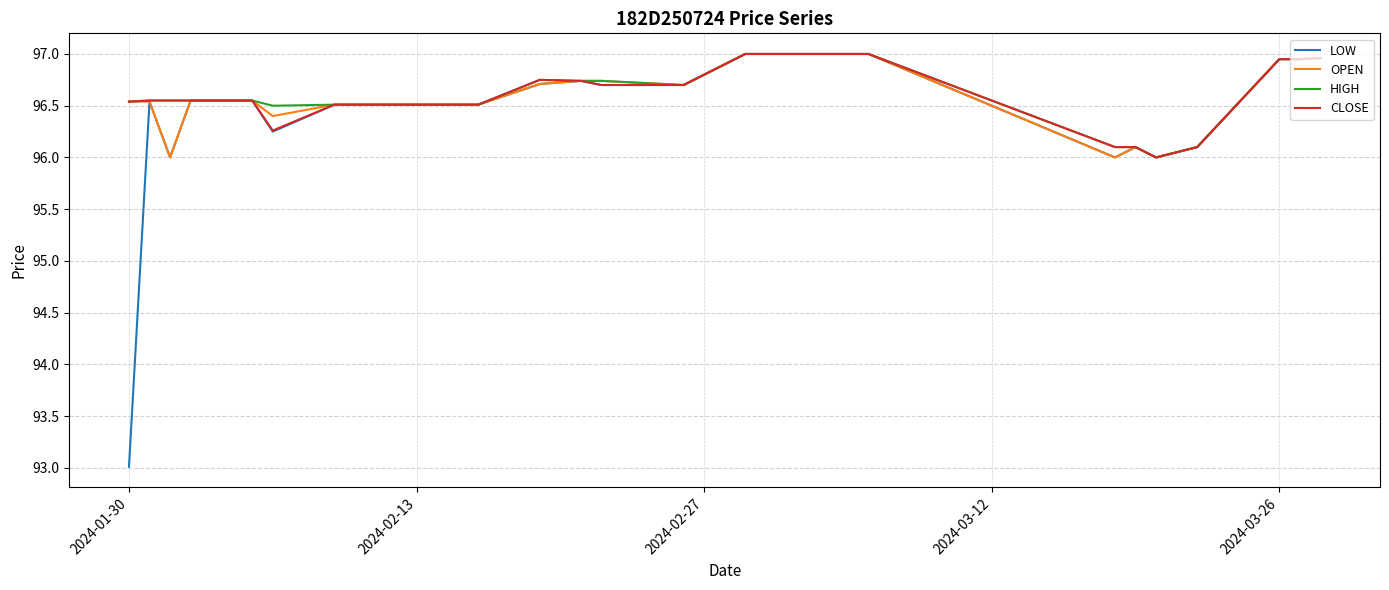

What is the smallest value displayed?

93.0